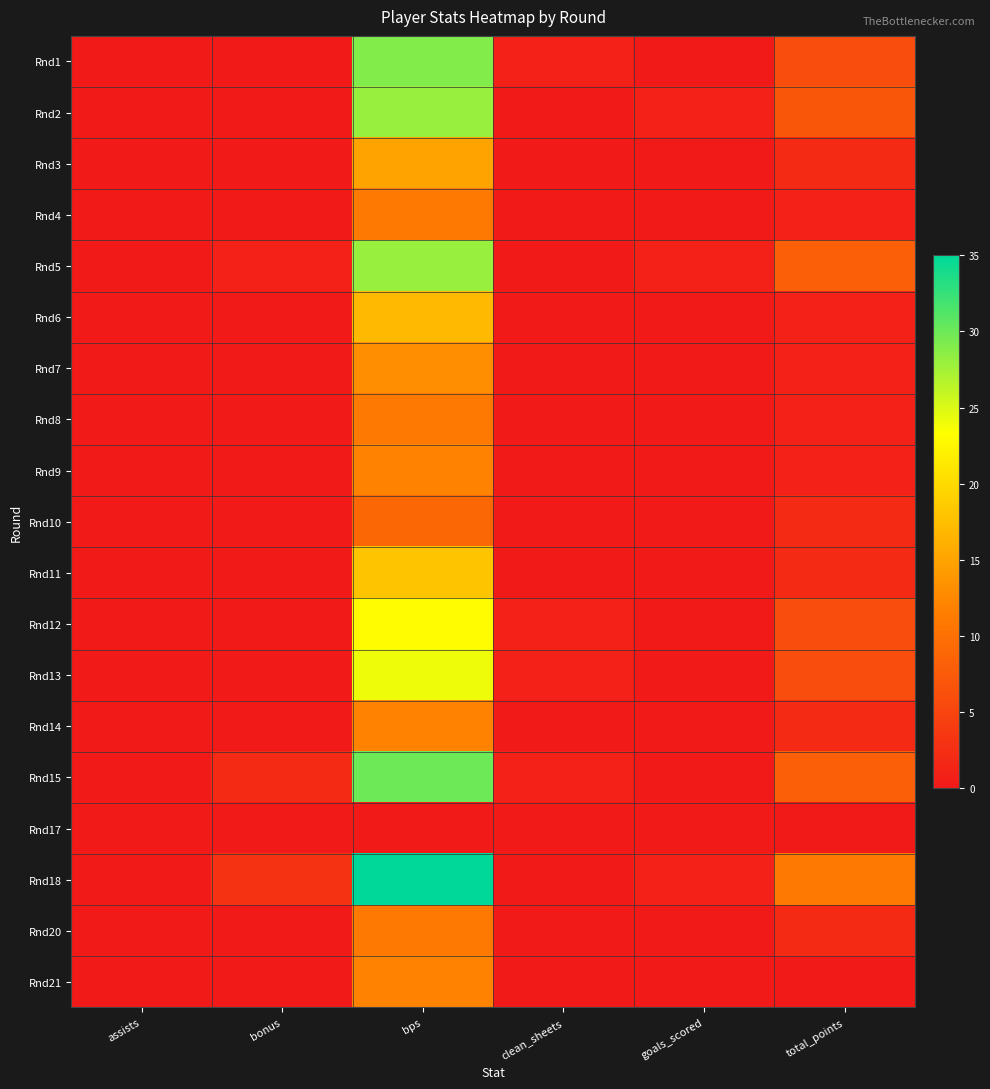

What is the maximum value shown in the chart?

35